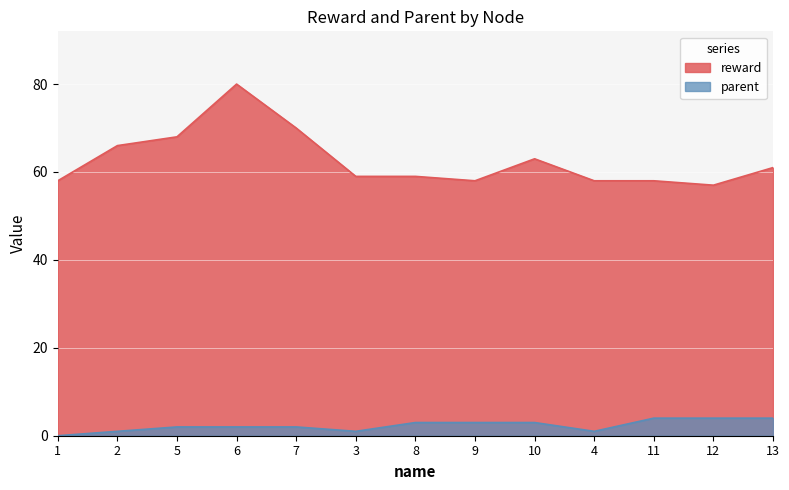

How many lines are shown in the chart?

2